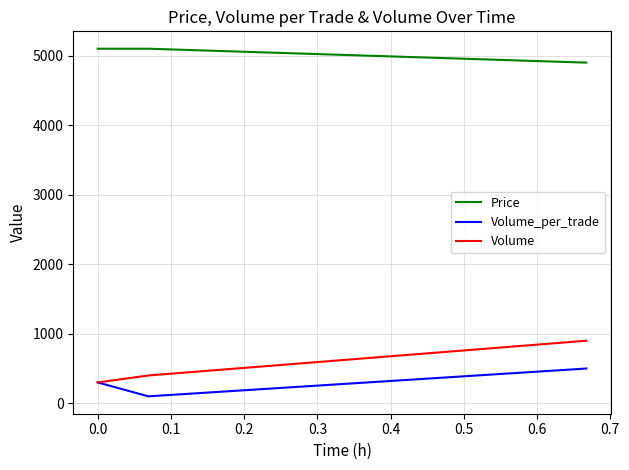

What is the maximum value for Volume_per_trade?

500